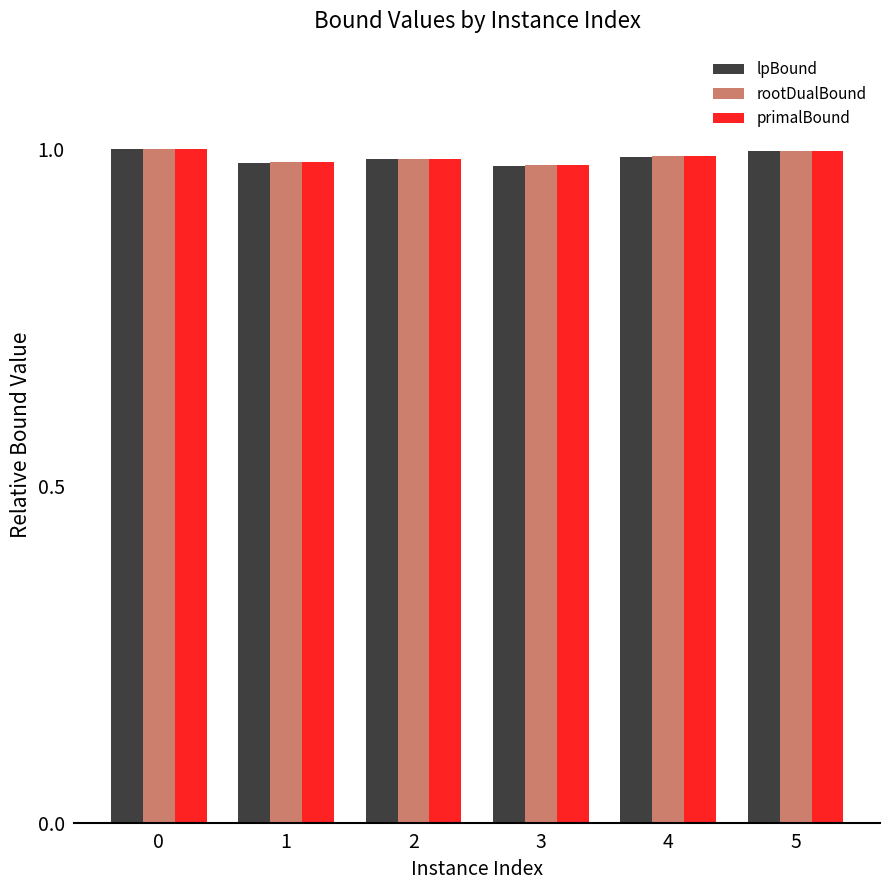

Is it true that primalBound equals 1.6 at 3?

False